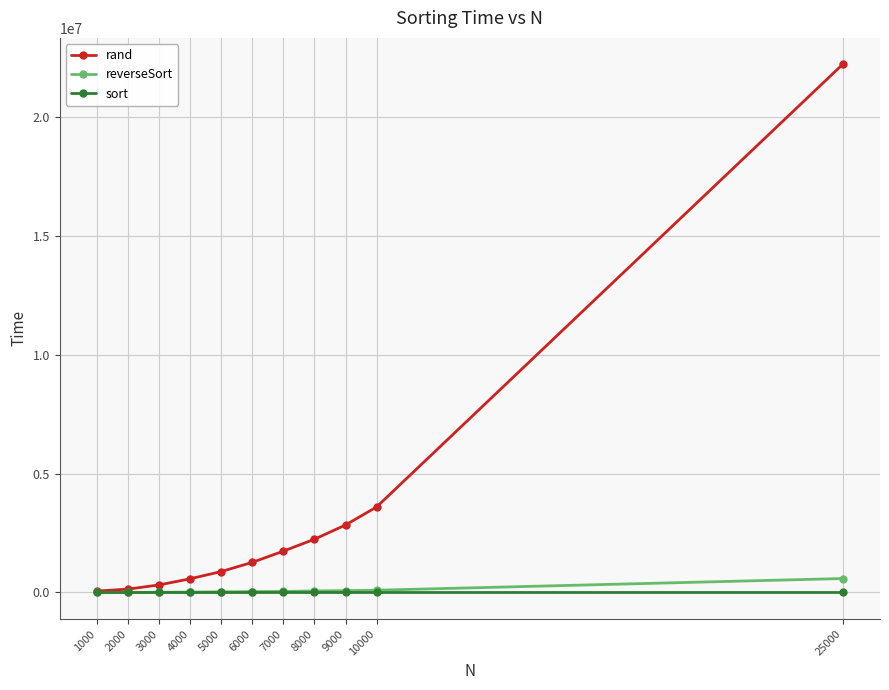

True or false: sort has more than 0 interior local peaks.

True